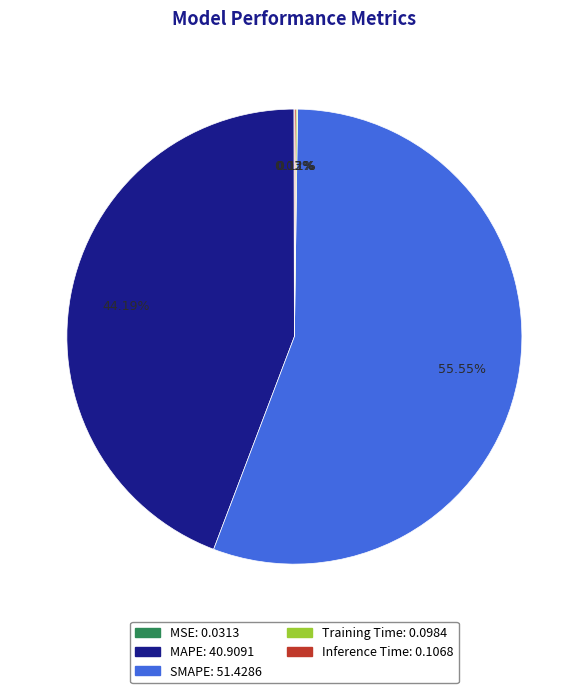

Is it true that MAPE is 44% of the pie?

True